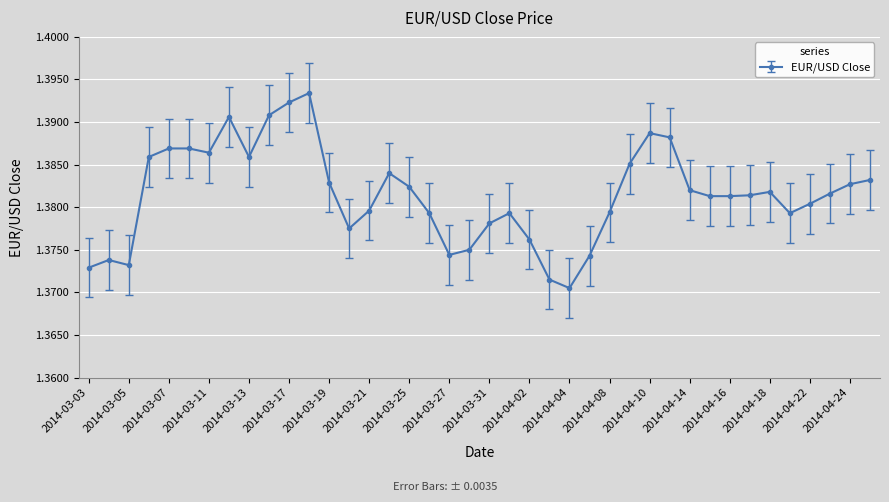

Reading left to right, list all the values displayed in this chart.

2014-03-03=1.4	2014-03-04=1.4	2014-03-05=1.4	2014-03-06=1.4	2014-03-07=1.4	2014-03-10=1.4	2014-03-11=1.4	2014-03-12=1.4	2014-03-13=1.4	2014-03-14=1.4	2014-03-17=1.4	2014-03-18=1.4	2014-03-19=1.4	2014-03-20=1.4	2014-03-21=1.4	2014-03-24=1.4	2014-03-25=1.4	2014-03-26=1.4	2014-03-27=1.4	2014-03-28=1.4	2014-03-31=1.4	2014-04-01=1.4	2014-04-02=1.4	2014-04-03=1.4	2014-04-04=1.4	2014-04-07=1.4	2014-04-08=1.4	2014-04-09=1.4	2014-04-10=1.4	2014-04-11=1.4	2014-04-14=1.4	2014-04-15=1.4	2014-04-16=1.4	2014-04-17=1.4	2014-04-18=1.4	2014-04-21=1.4	2014-04-22=1.4	2014-04-23=1.4	2014-04-24=1.4	2014-04-25=1.4